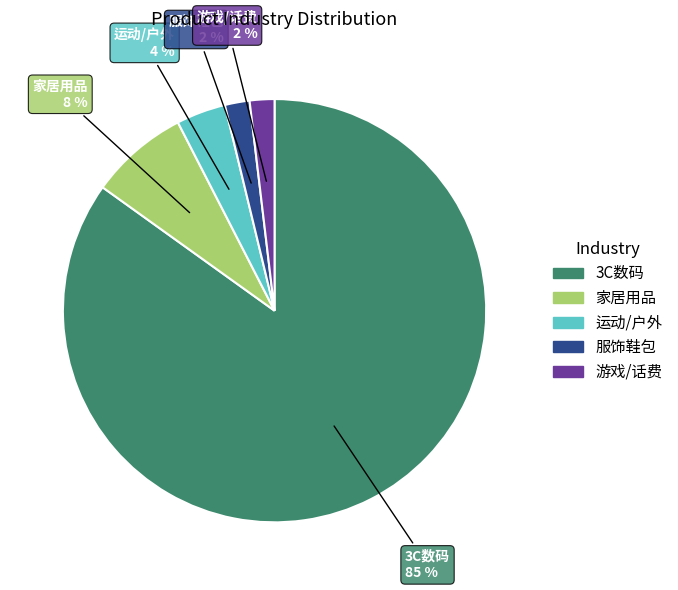

Combined, do 家居用品 and 游戏/话费 account for over 50%?

No